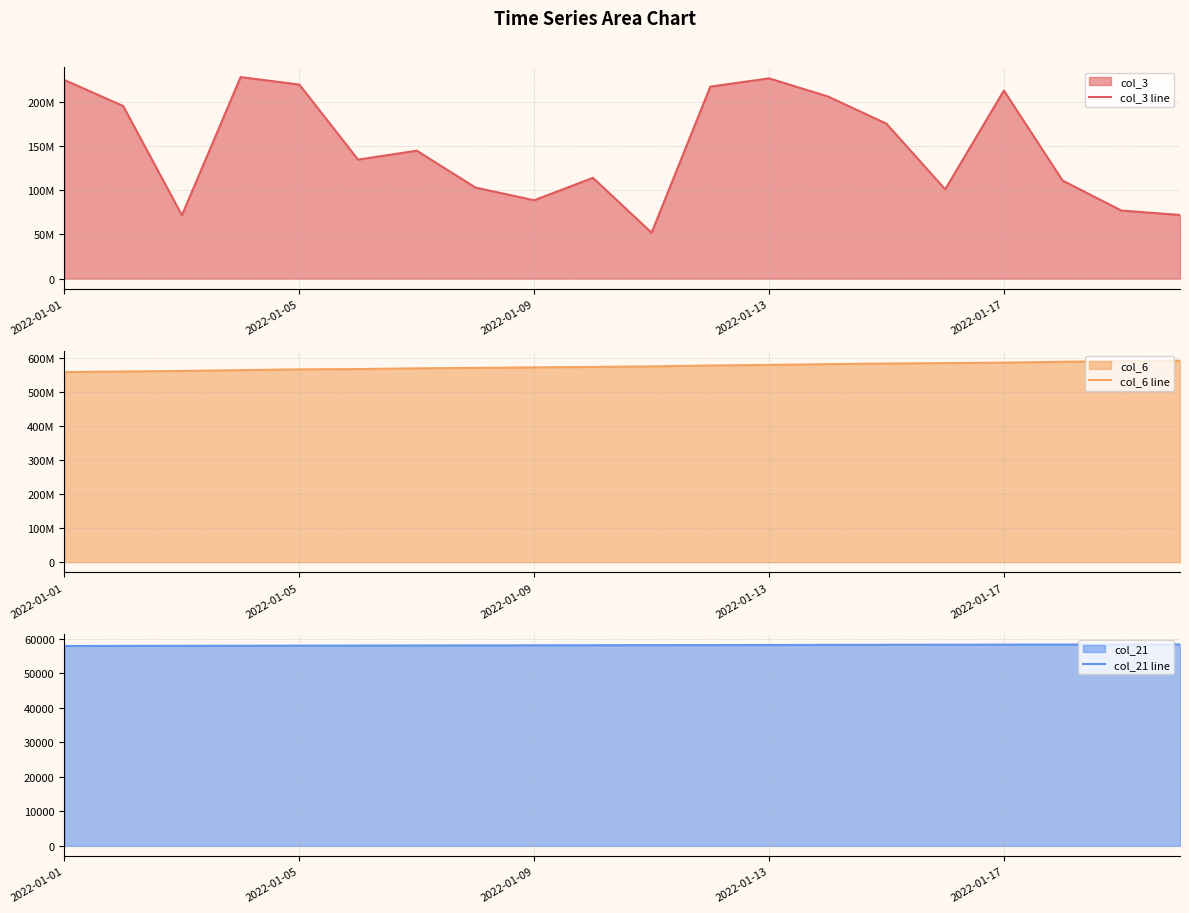

What is the average value of the col_6 line series?

576419555